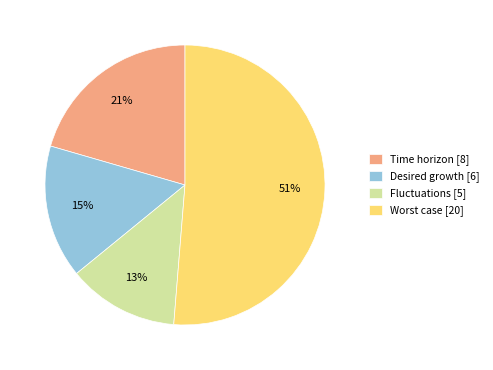

The Desired growth slice represents 15% of the pie. True or false?

True